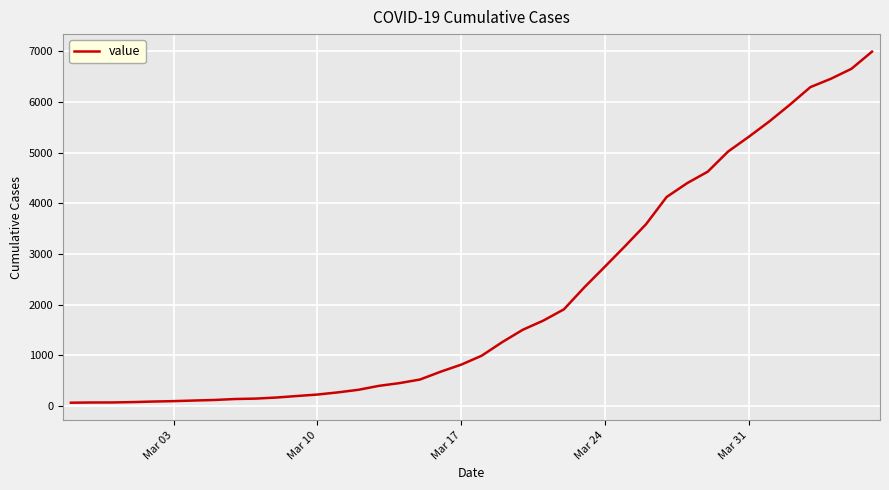

What is the difference between the maximum and minimum values?

6930